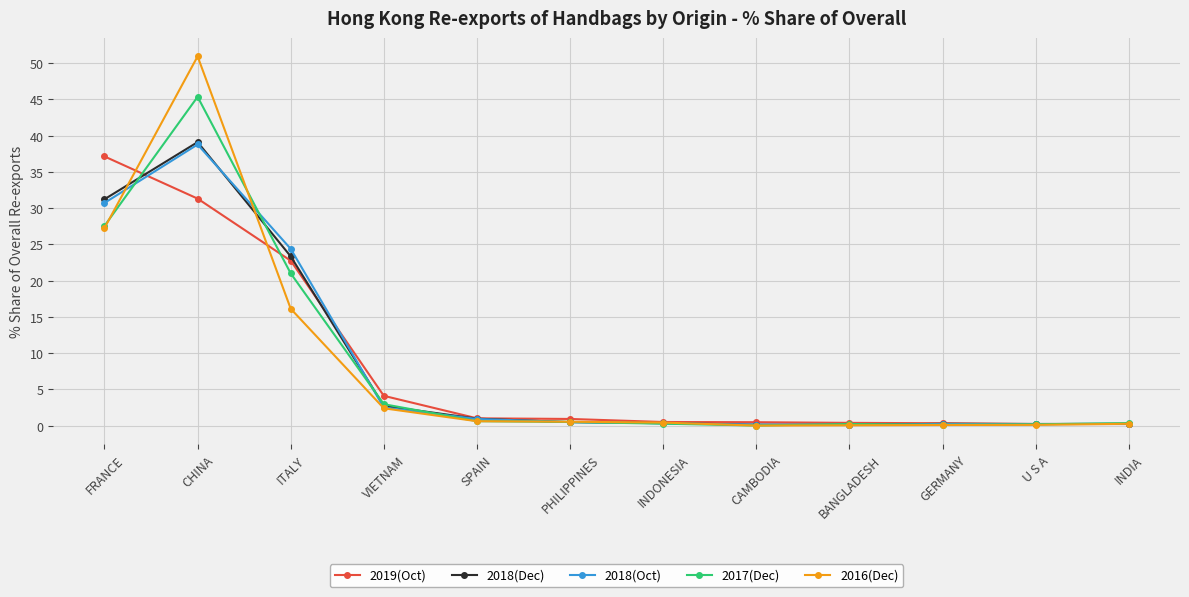

At which category is the sum across all series the highest?

CHINA